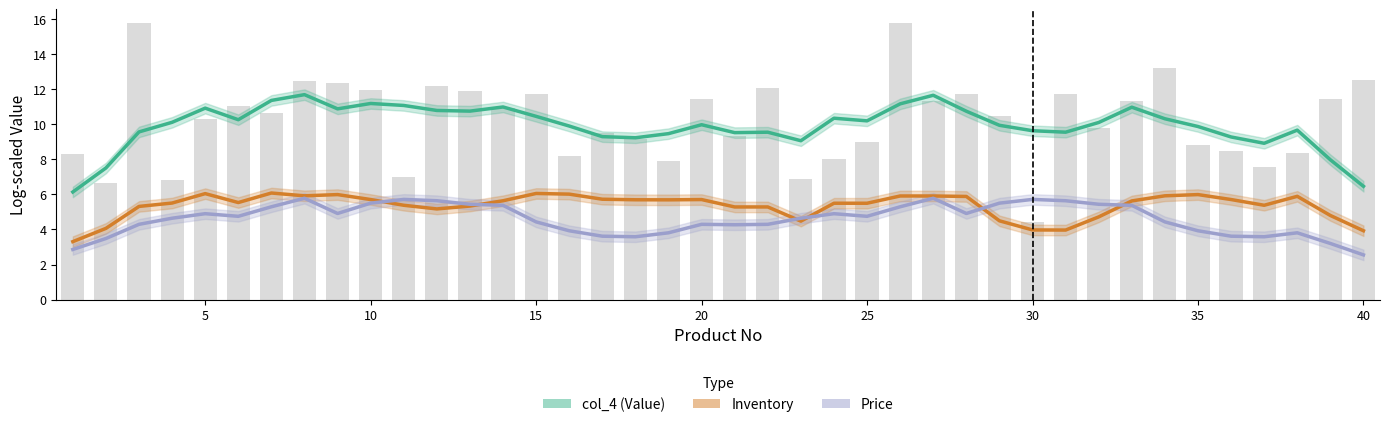

How many values in the Price series exceed 4?

28